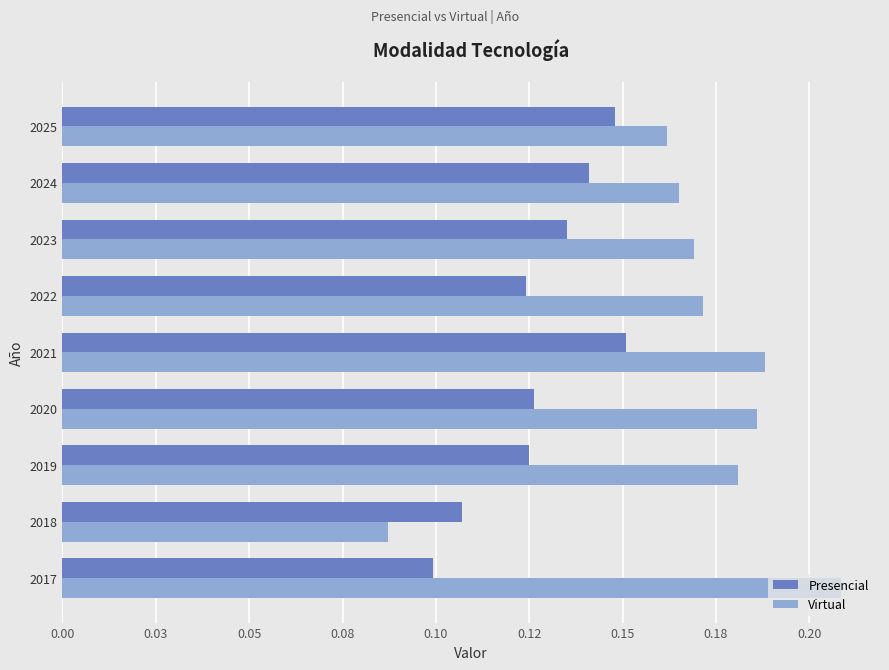

What is the average value of the Virtual series?

0.2